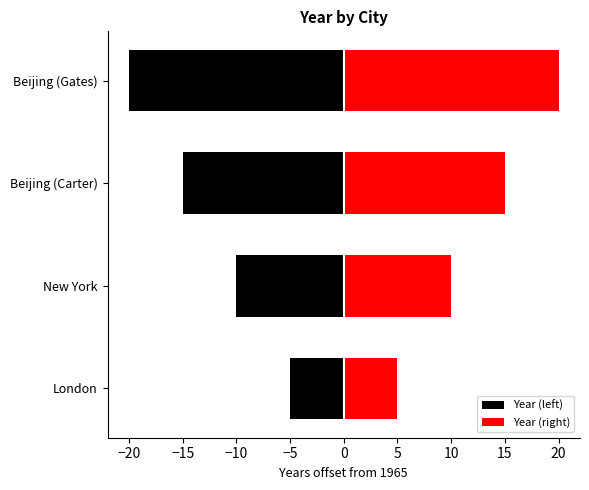

What are all the series names shown in the legend?

Year (left), Year (right)